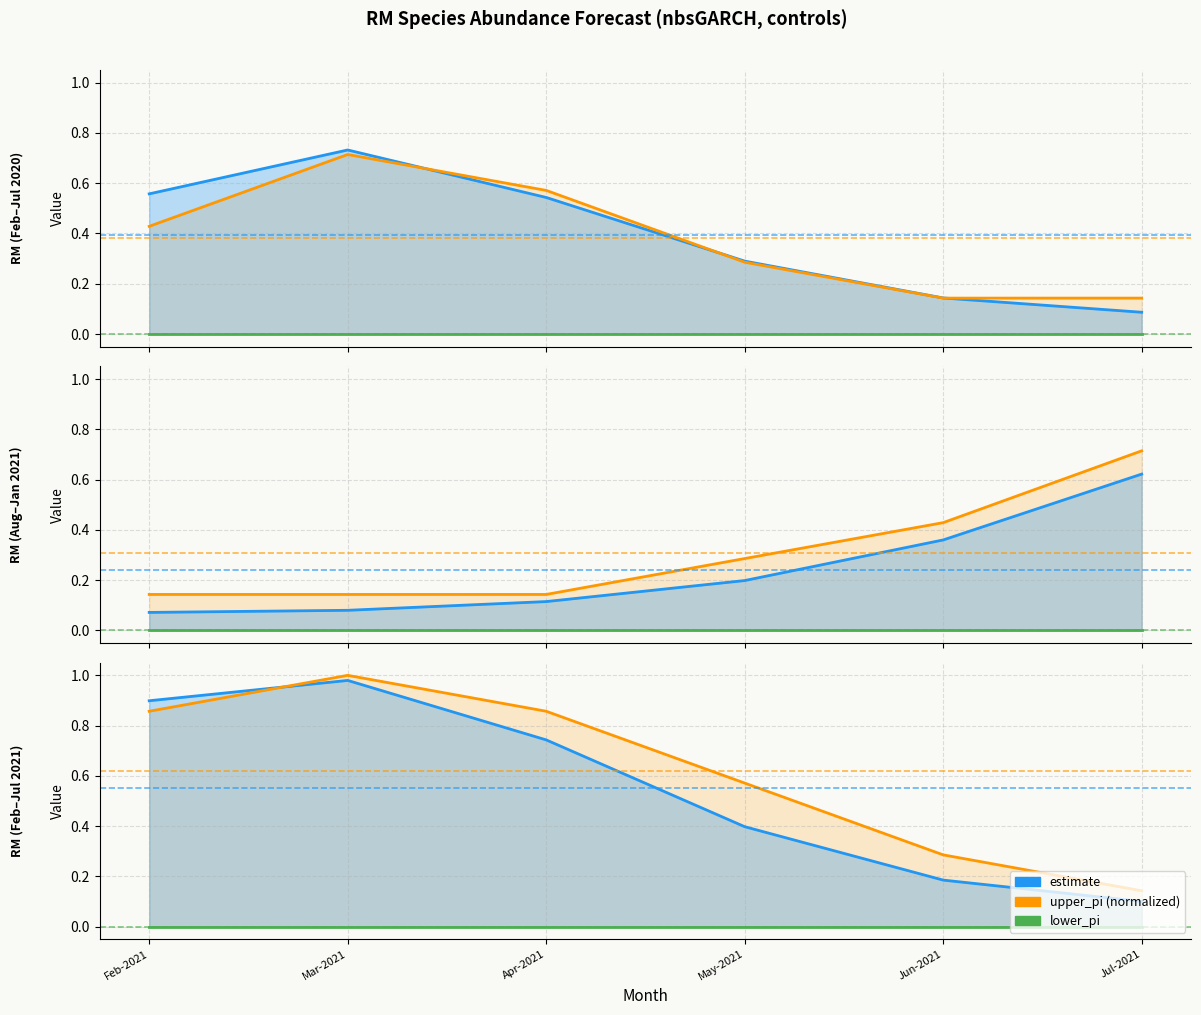

True or false: lower_pi has more than 2 points higher than both neighbors.

False